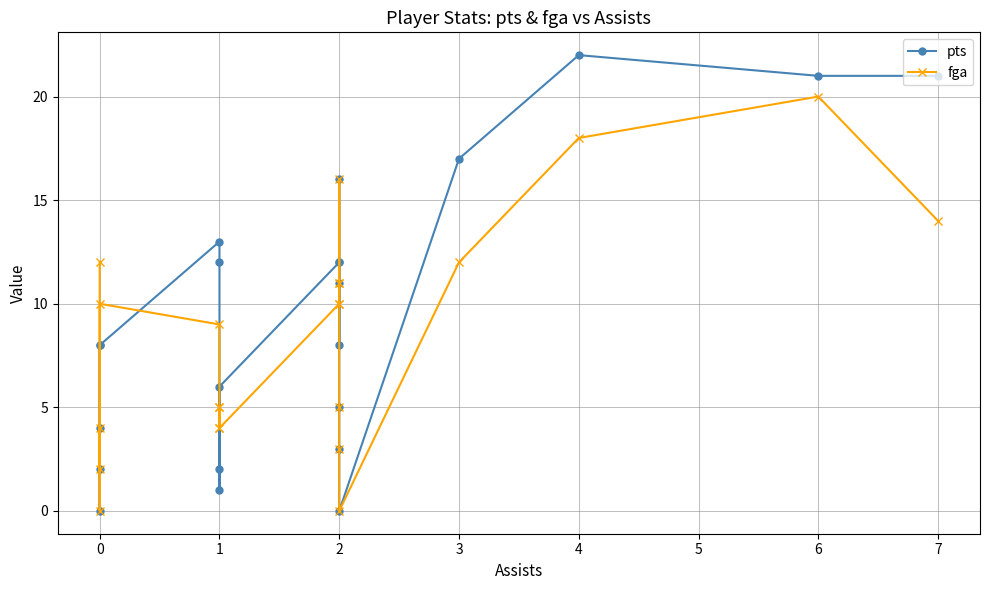

Does the chart display data point markers on the line(s)?

Yes